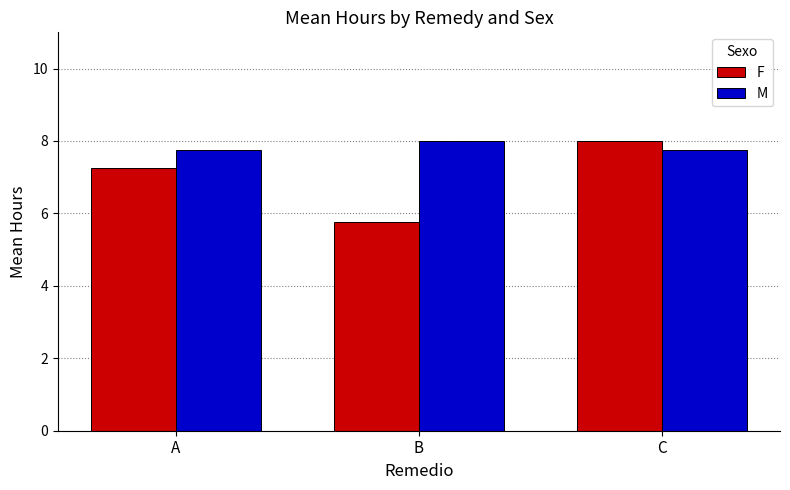

At A, list the series in order from largest to smallest.

M, F